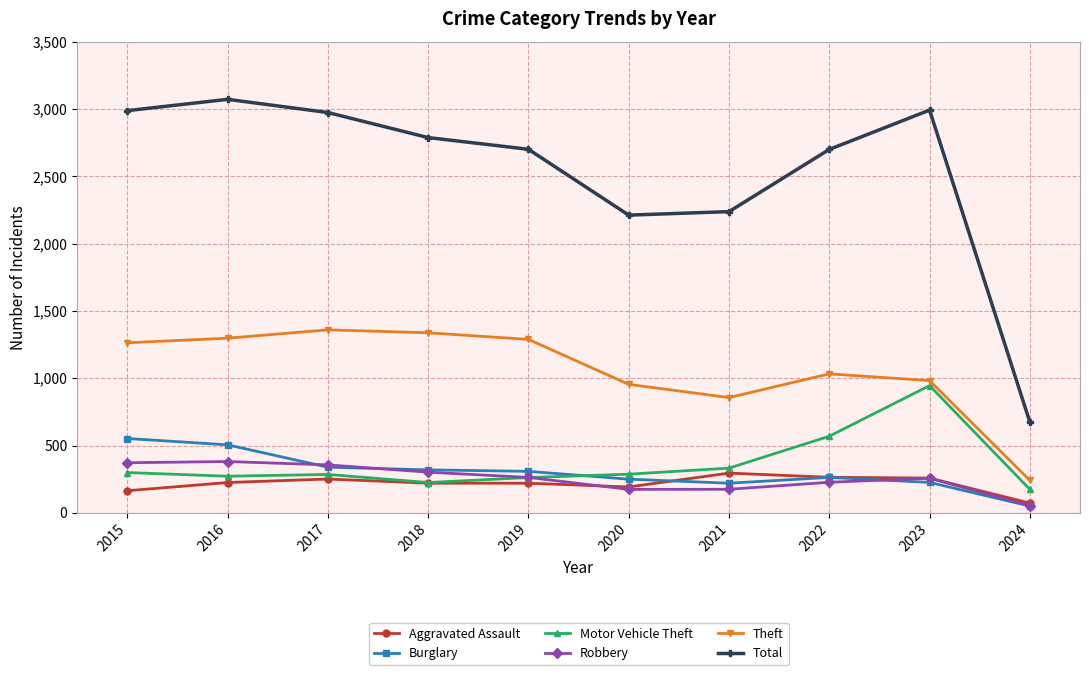

True or false: Theft and Aggravated Assault intersect in this chart.

False